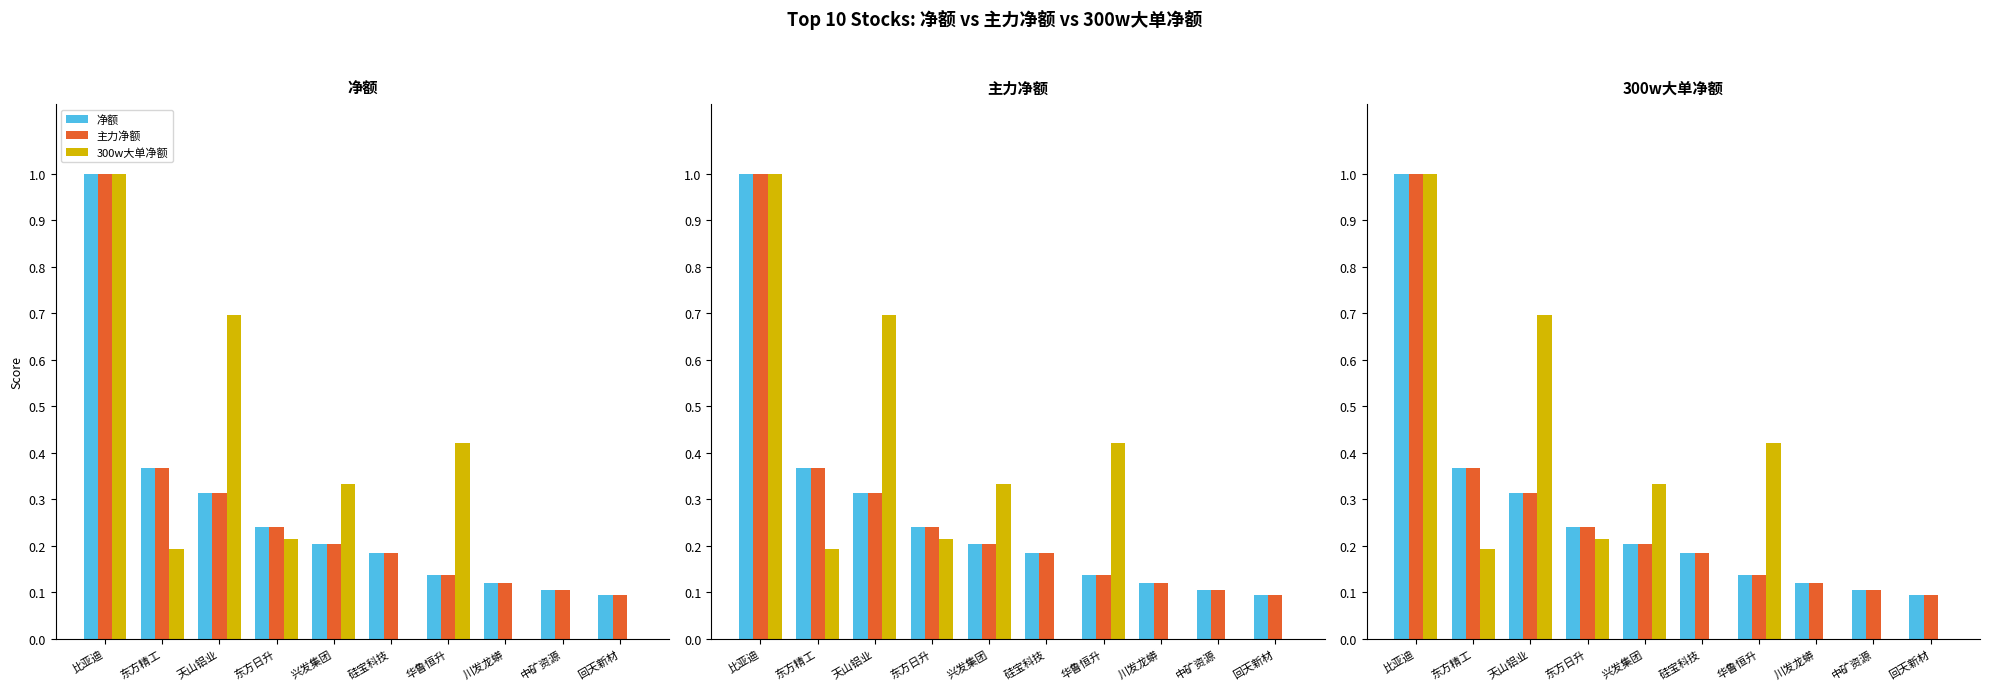

How many bars are there in total?

30